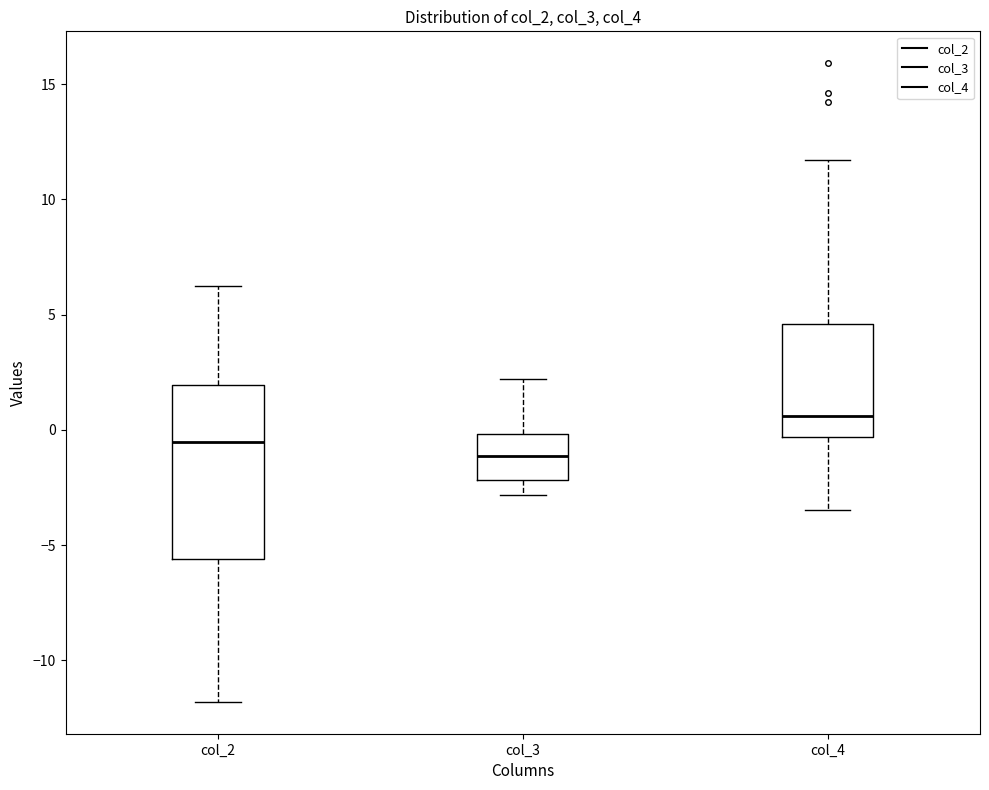

Where does the median line of the box for col_2 sit on the y-axis? The values are not printed on the chart, so give them approximately, as read against the axis.

-0.5